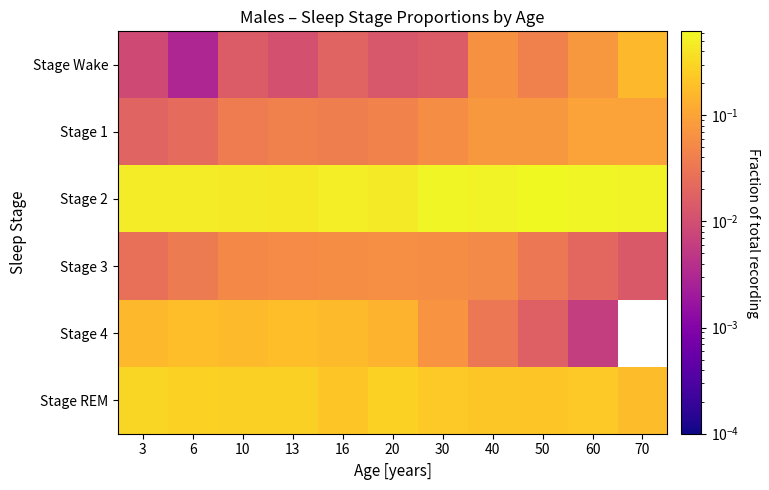

What is the total value across all series at 70?

1.0